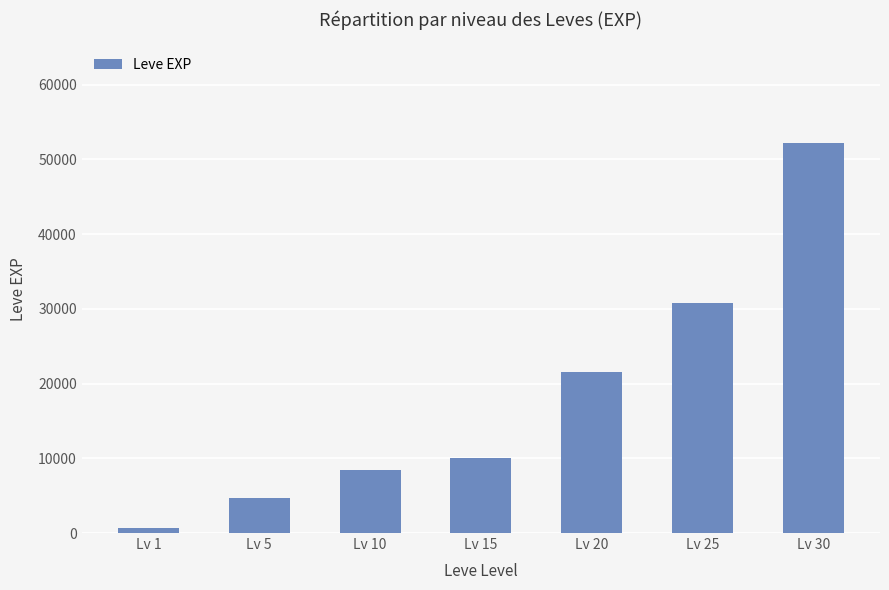

List the labels in order of value, smallest first.

Lv 1, Lv 5, Lv 10, Lv 15, Lv 20, Lv 25, Lv 30